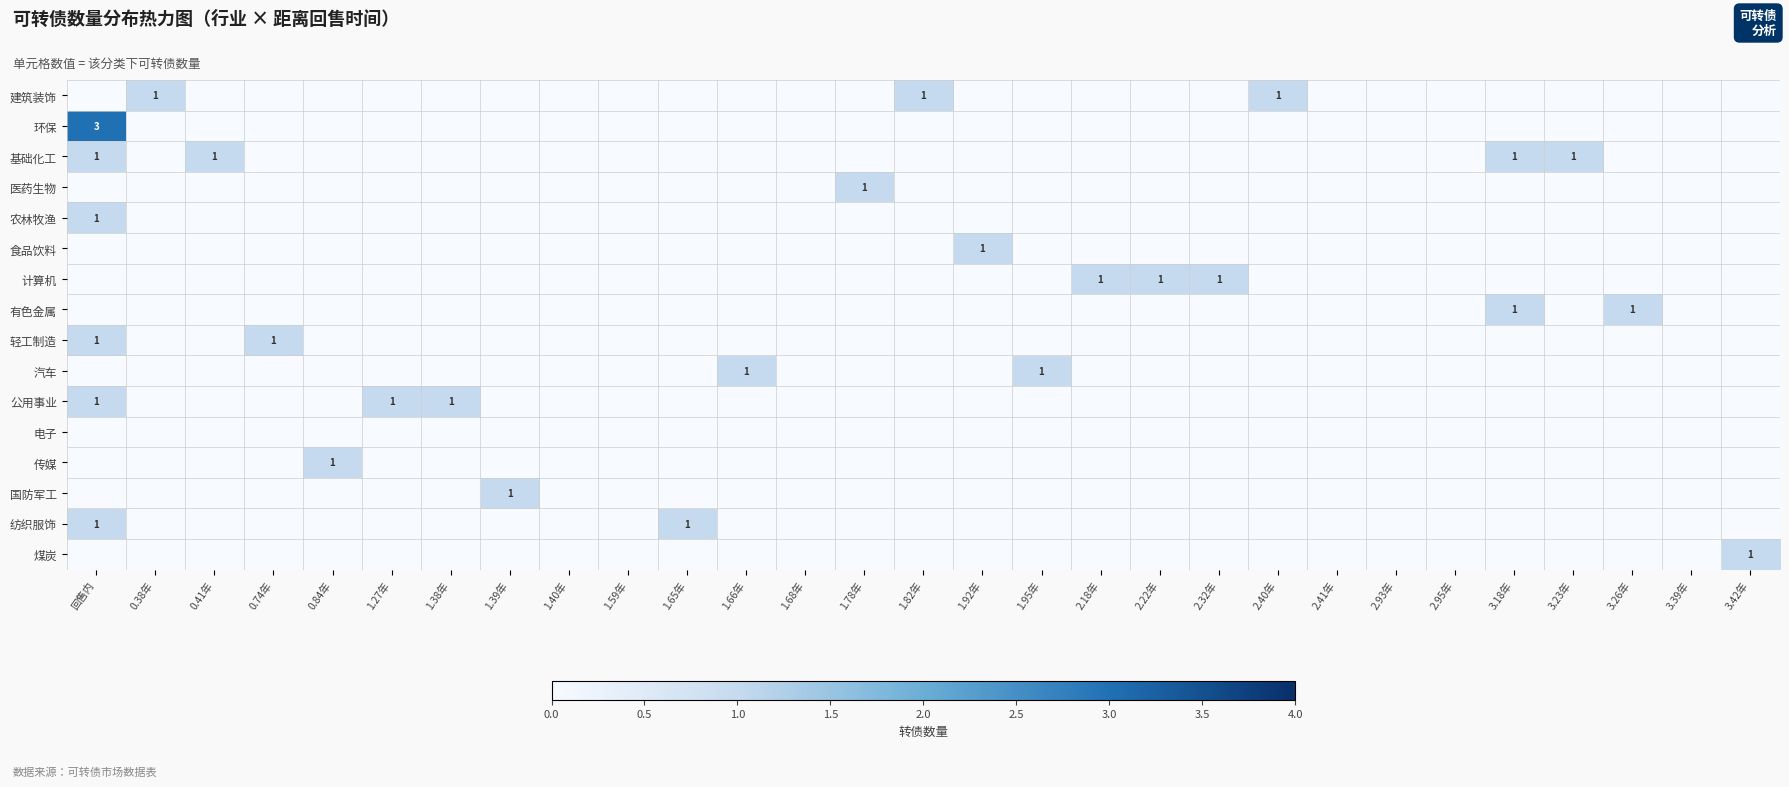

The value of 医药生物 at 1.78年 is 2. True or false?

False